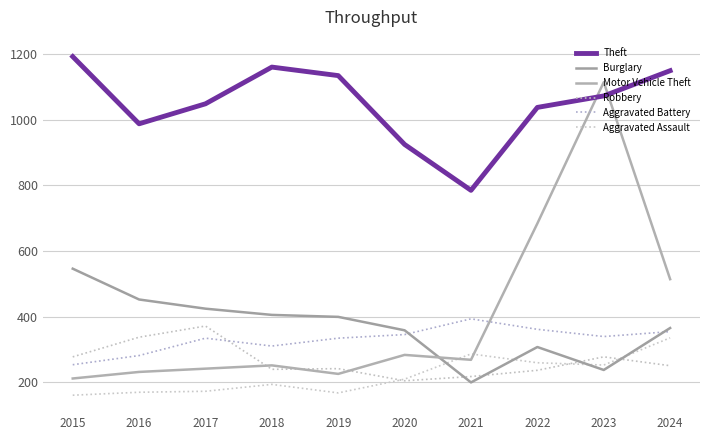

Is the value of Aggravated Assault at 2024 greater than the value of Theft at 2023?

No